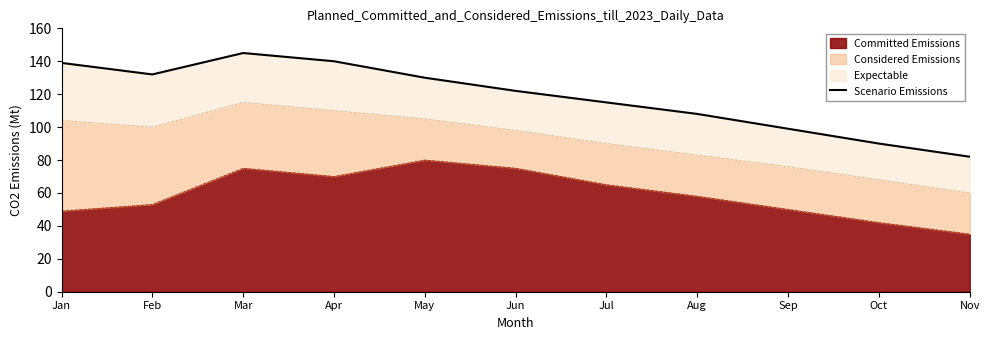

At which label does Committed Emissions reach its peak?

May